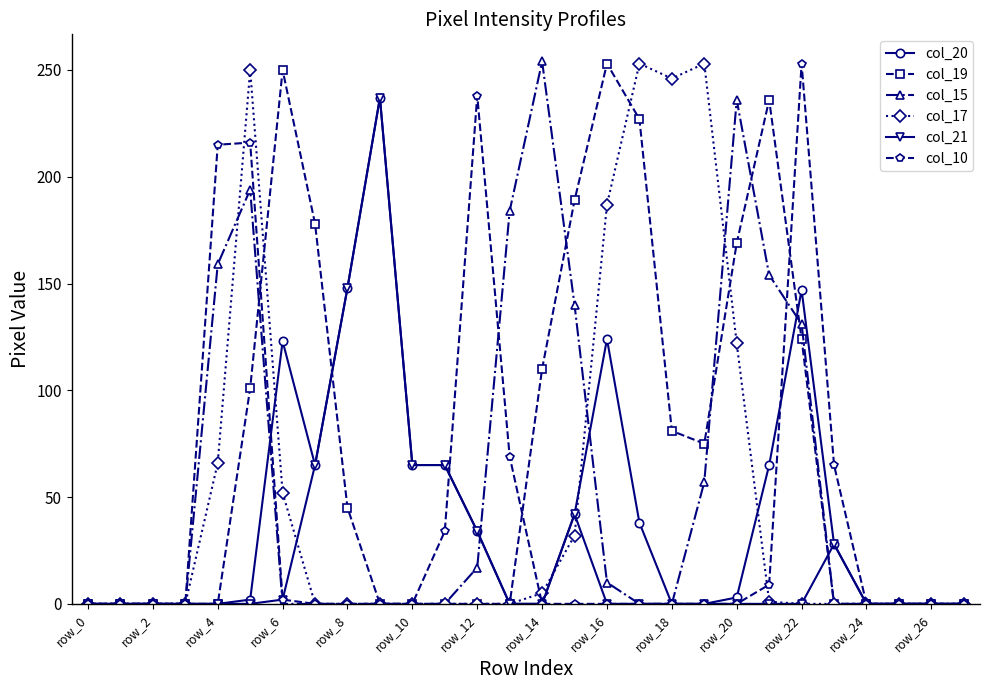

True or false: col_15 and col_10 cross at least once.

True